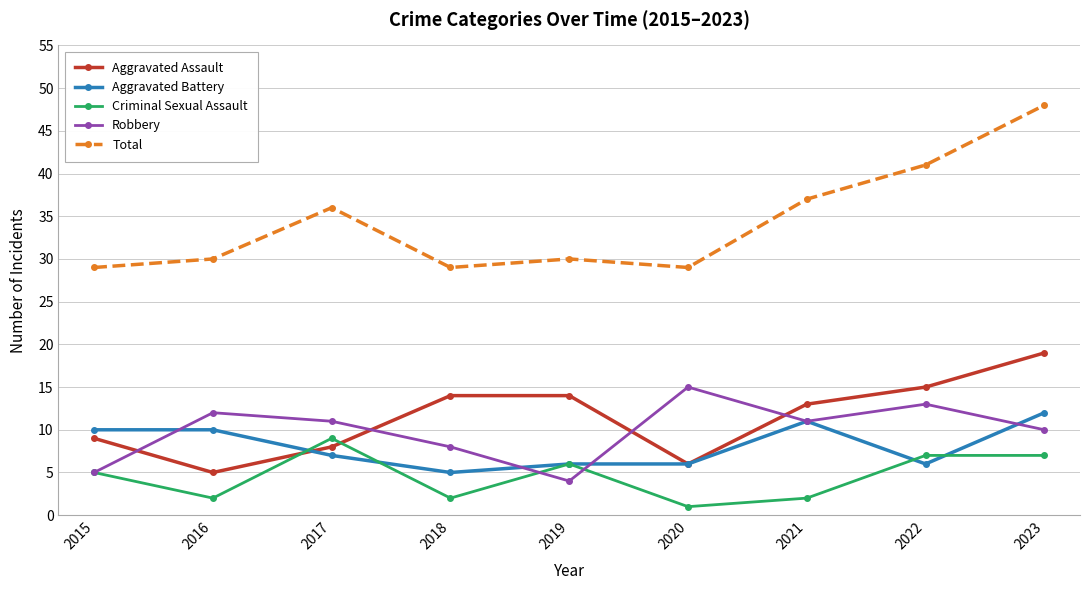

True or false: Aggravated Battery and Robbery intersect in this chart.

True